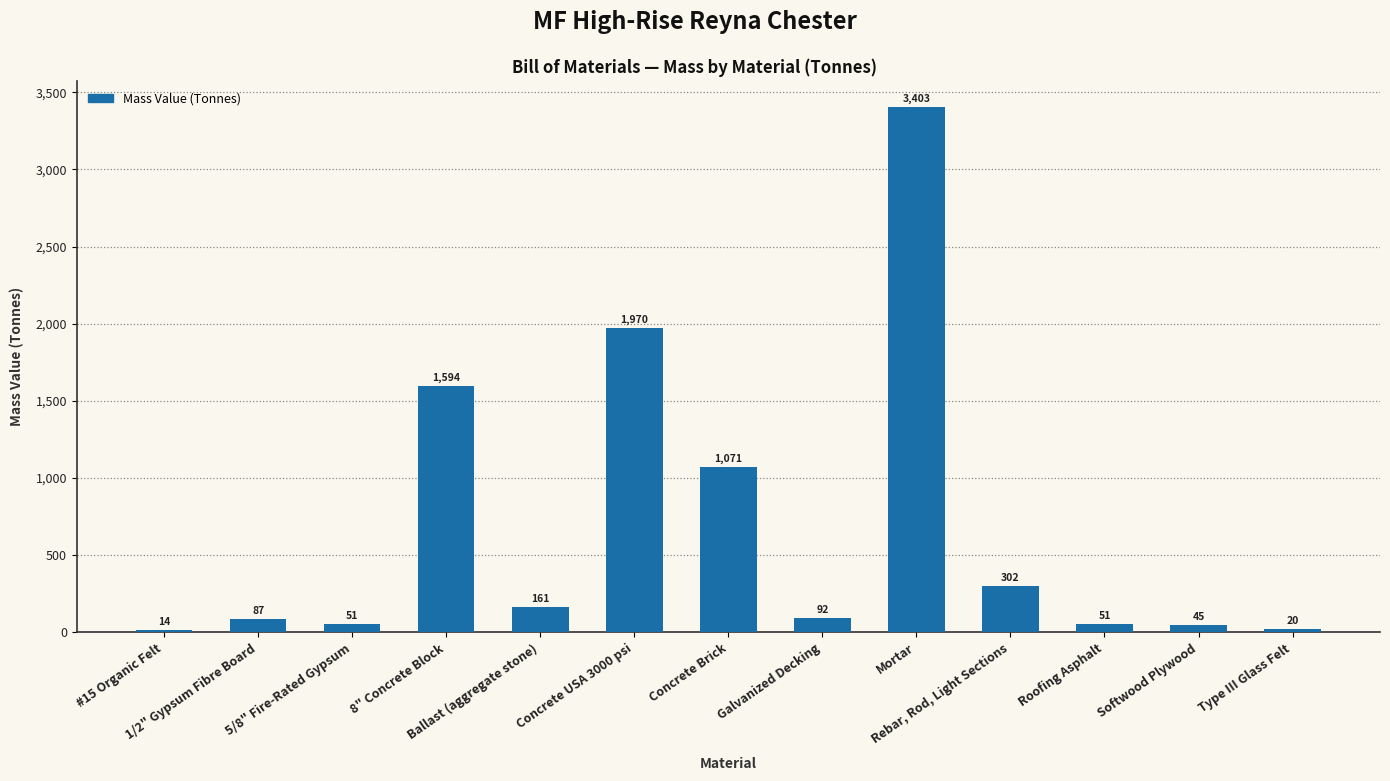

How many data points are above 91?

7